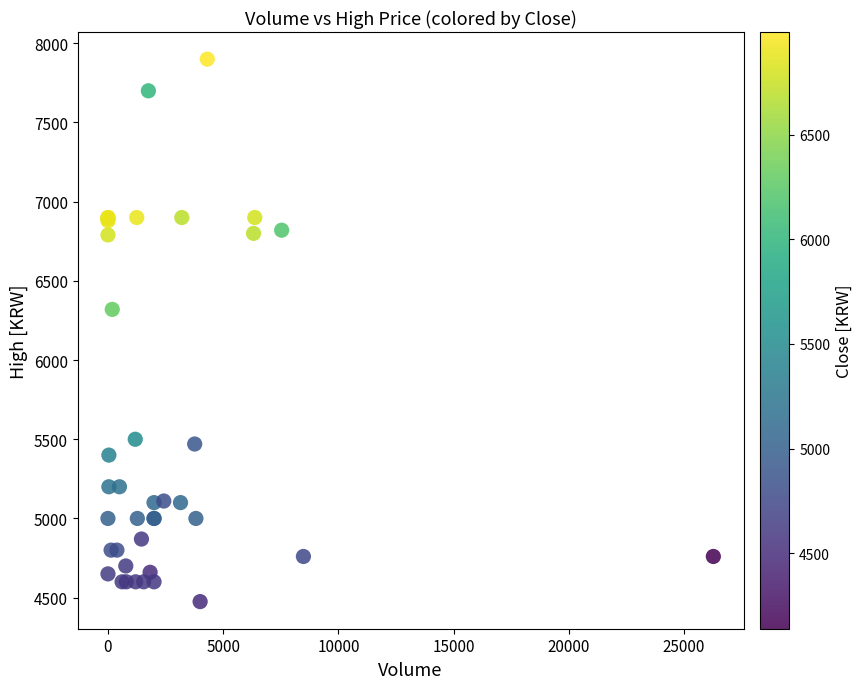

What Y value in the scatter plot is closest to 6187?

6320